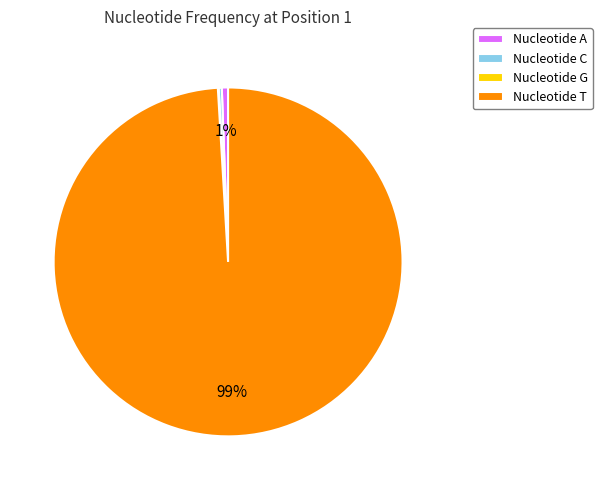

To the nearest percent, what percentage of the pie is Nucleotide T?

99%